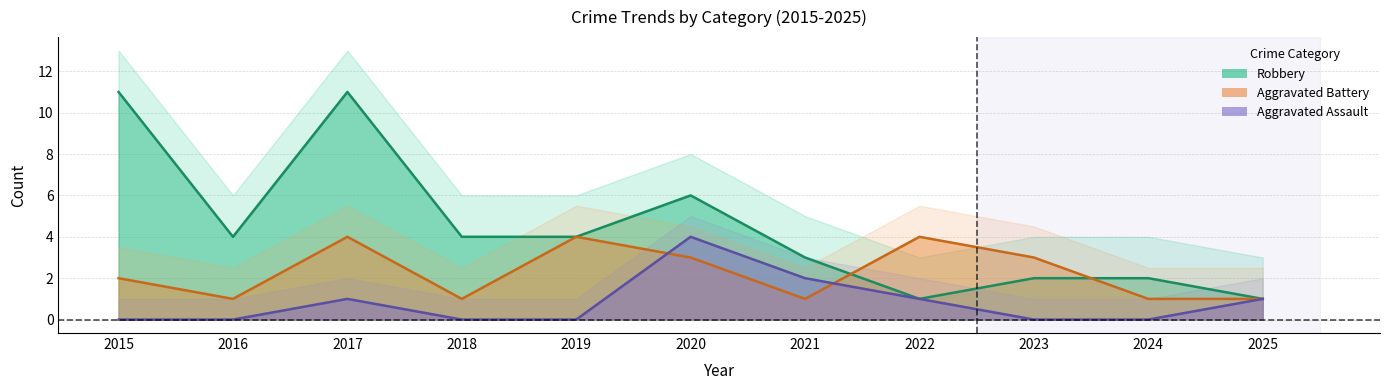

After their last crossing, which series has the higher values: Aggravated Assault or Aggravated Battery?

Aggravated Battery